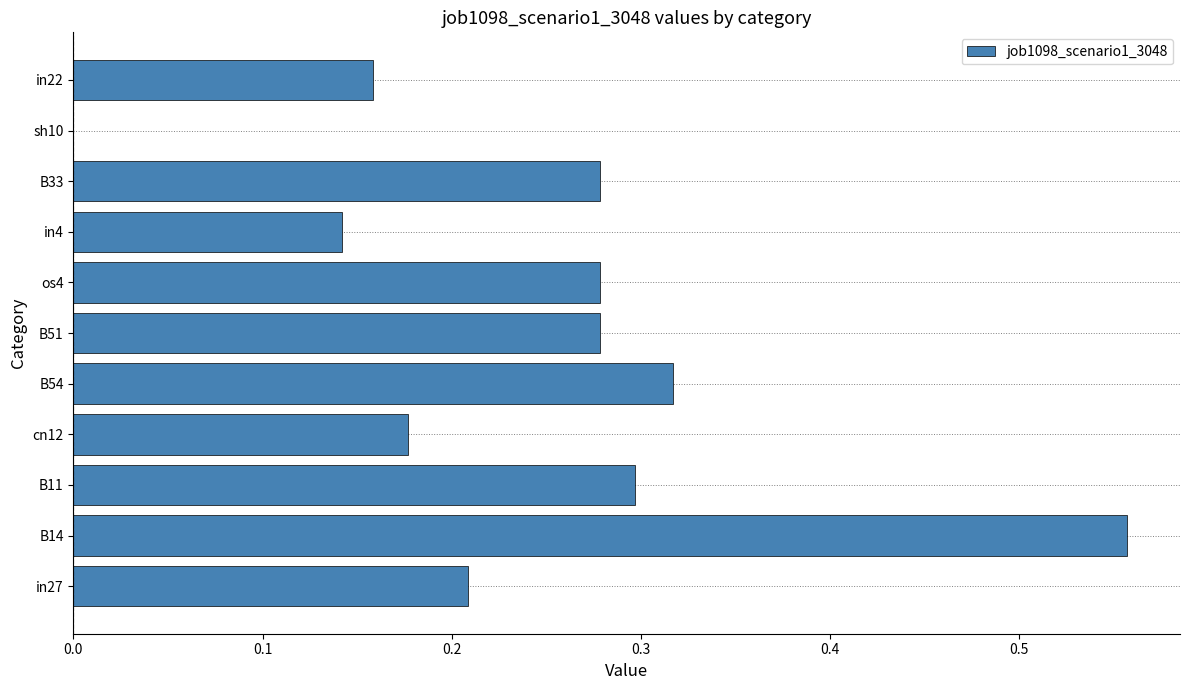

Which label corresponds to the largest value in the chart?

B14